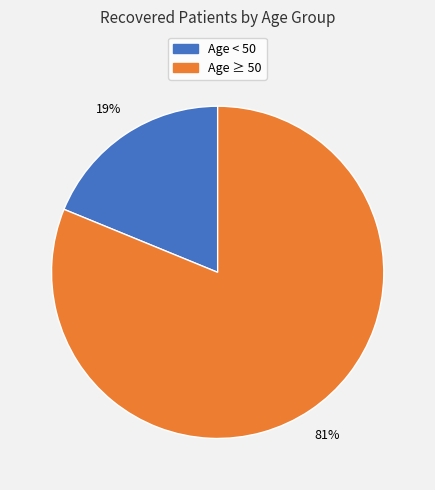

Which category has the smallest portion of the pie?

Age < 50